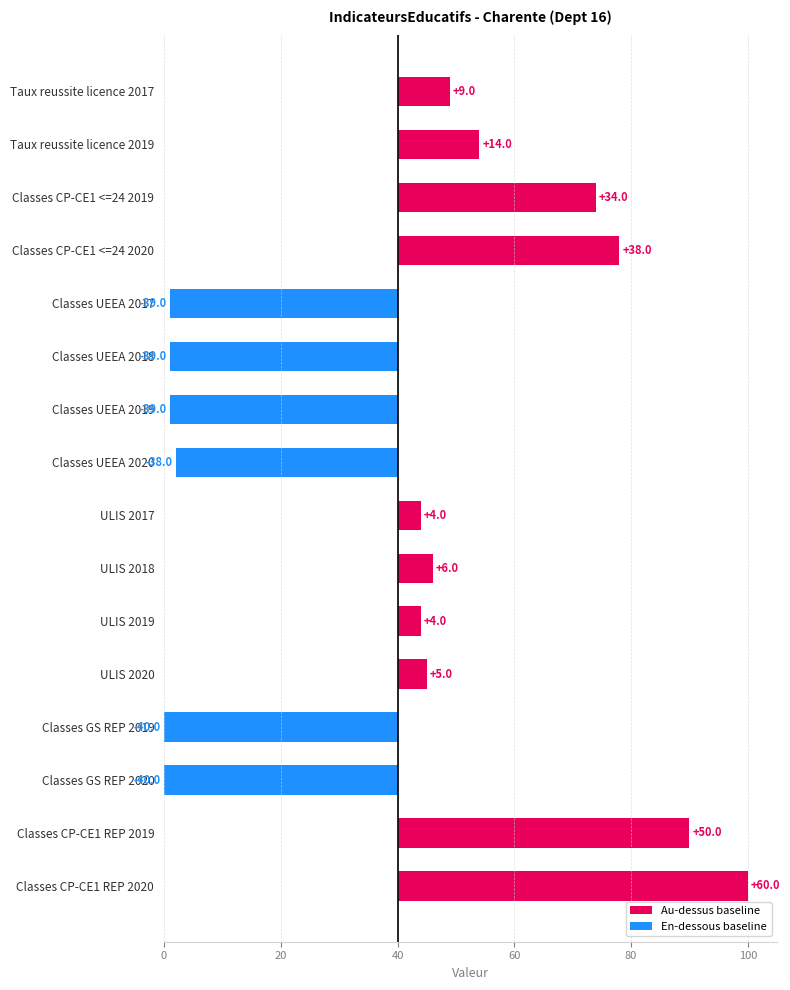

Rank the categories by value from lowest to highest.

Classes GS REP 2019, Classes GS REP 2020, Classes UEEA 2017, Classes UEEA 2018, Classes UEEA 2019, Classes UEEA 2020, ULIS 2017, ULIS 2019, ULIS 2020, ULIS 2018, Taux reussite licence 2017, Taux reussite licence 2019, Classes CP-CE1 <=24 2019, Classes CP-CE1 <=24 2020, Classes CP-CE1 REP 2019, Classes CP-CE1 REP 2020